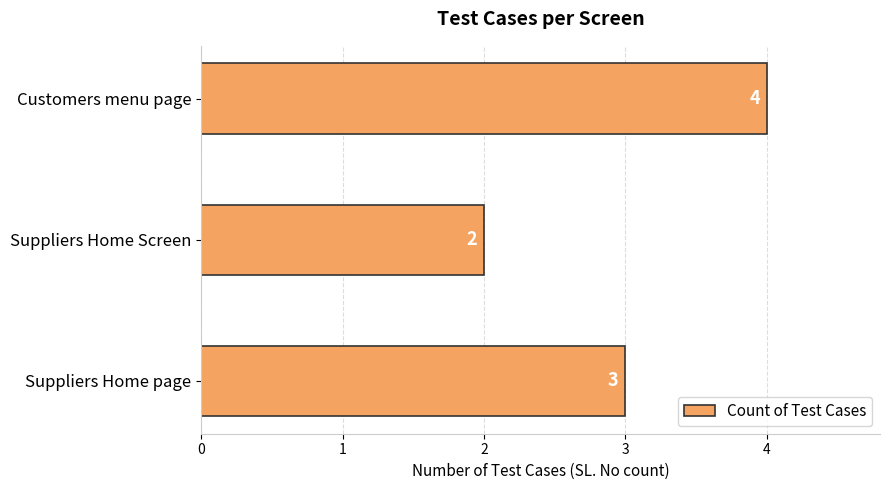

Rank the categories by value from lowest to highest.

Suppliers Home Screen, Suppliers Home page, Customers menu page